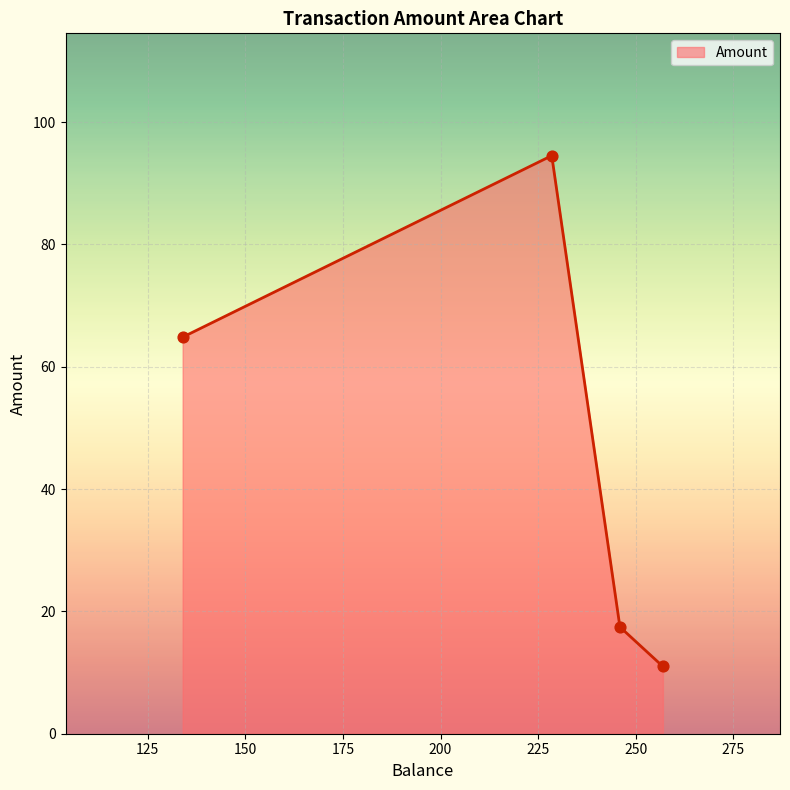

What is the greatest value displayed?

94.5